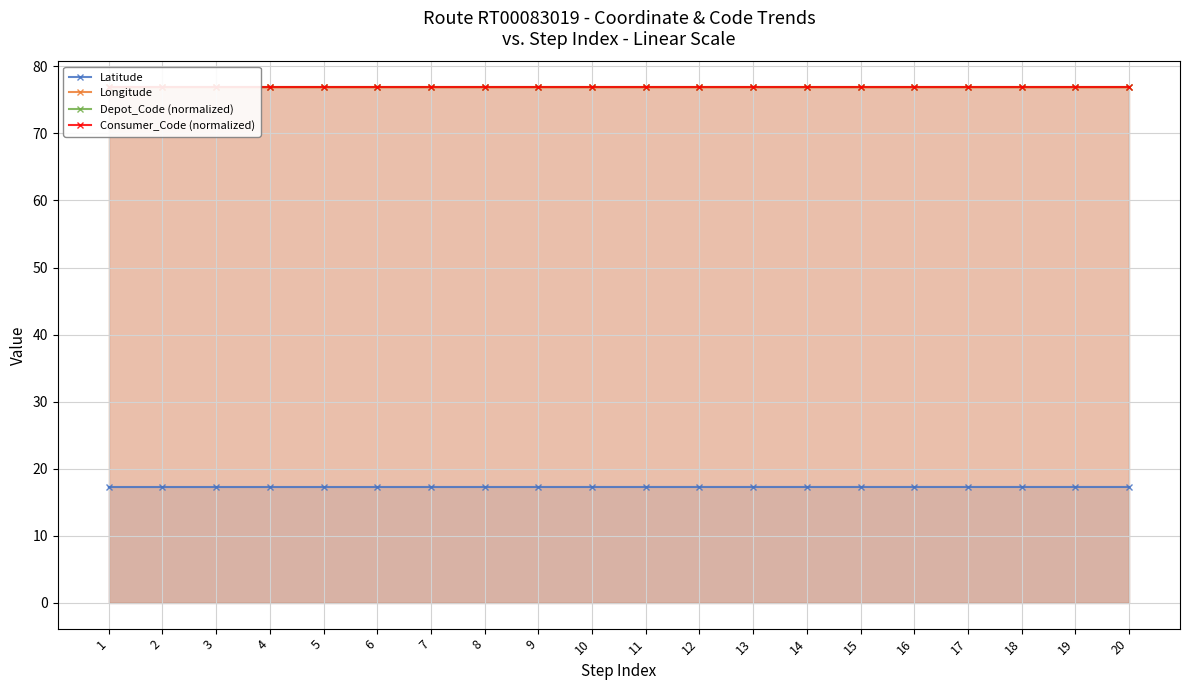

Read the Consumer_Code (normalized) value at 5.

76.9